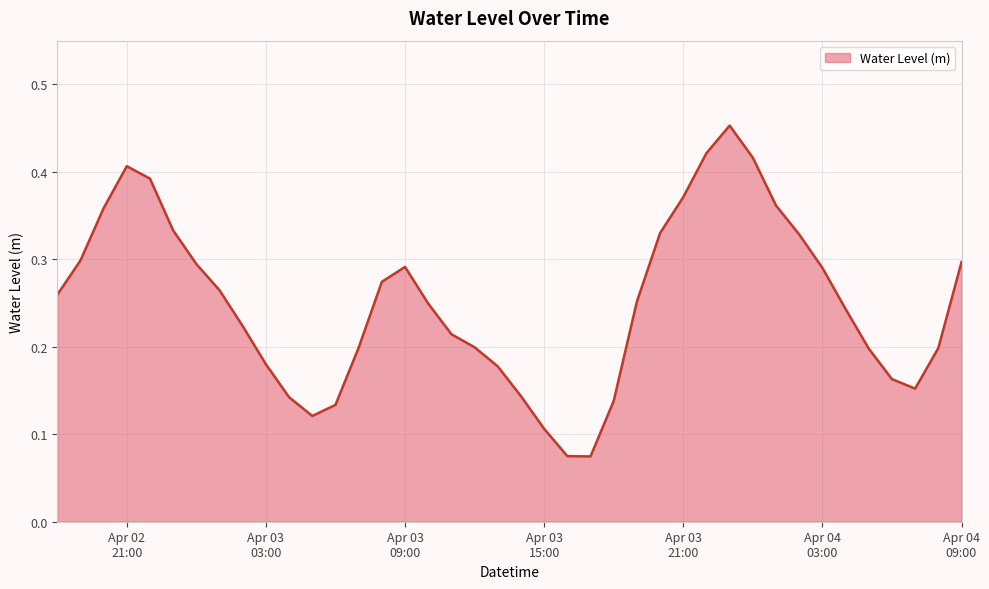

What is the sum of all values?

10.0